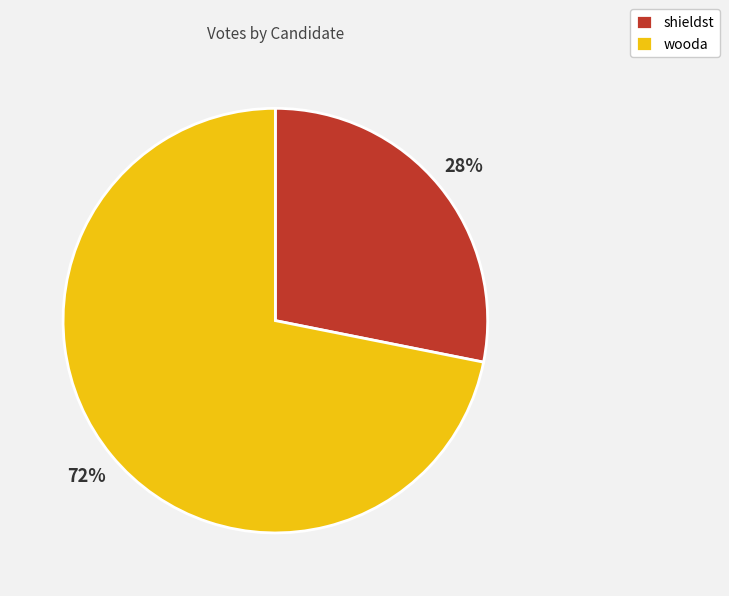

To the nearest percent, what is the average slice percentage?

50%